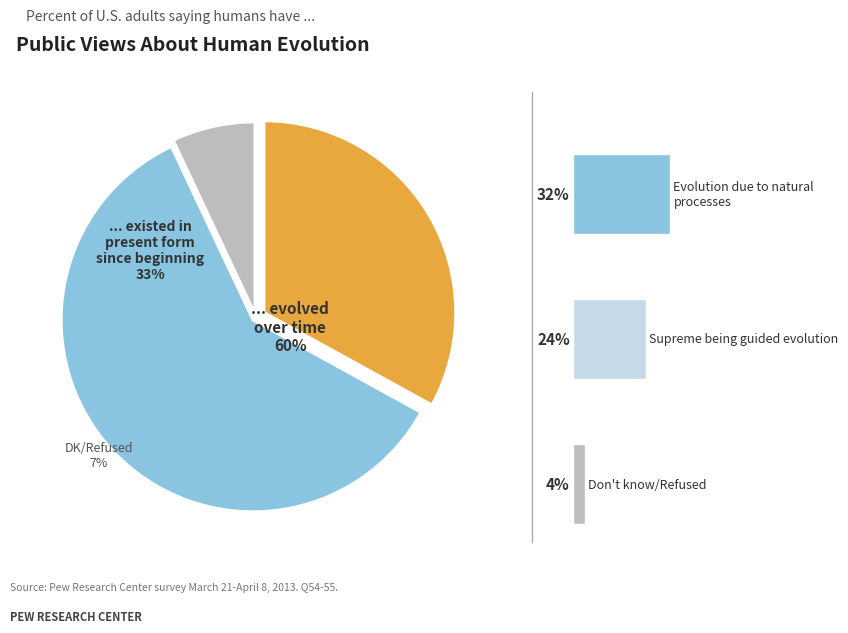

Does 1 represent more than half of the total?

No